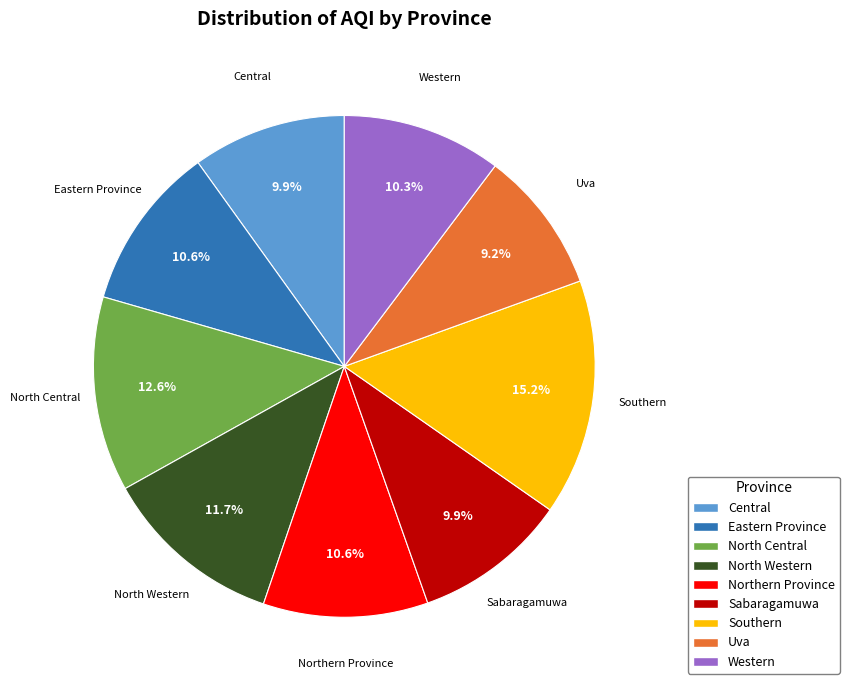

Which category has the smallest portion of the pie?

Uva